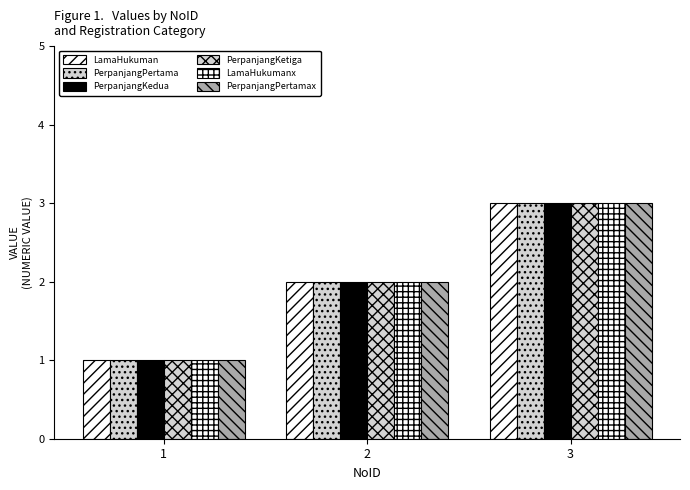

Count the number of data series in this chart.

6